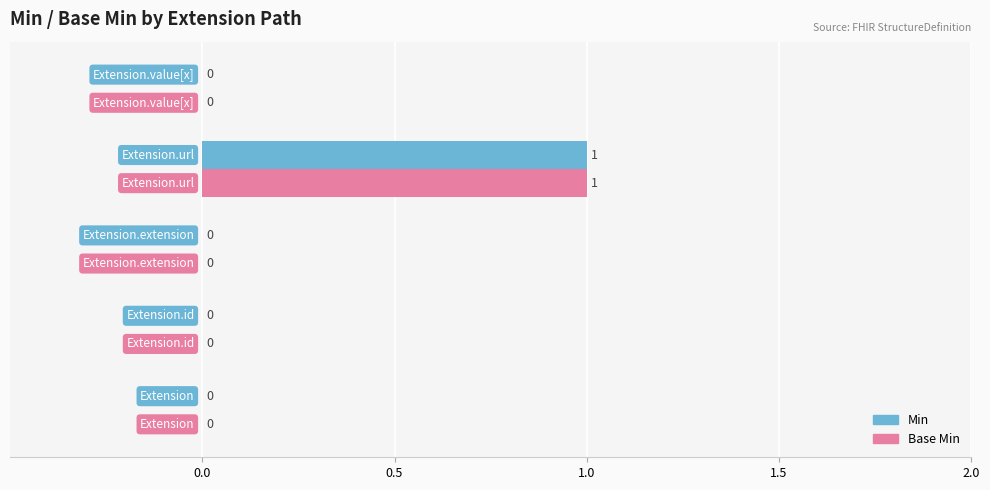

What is the sum of all Base Min values?

1